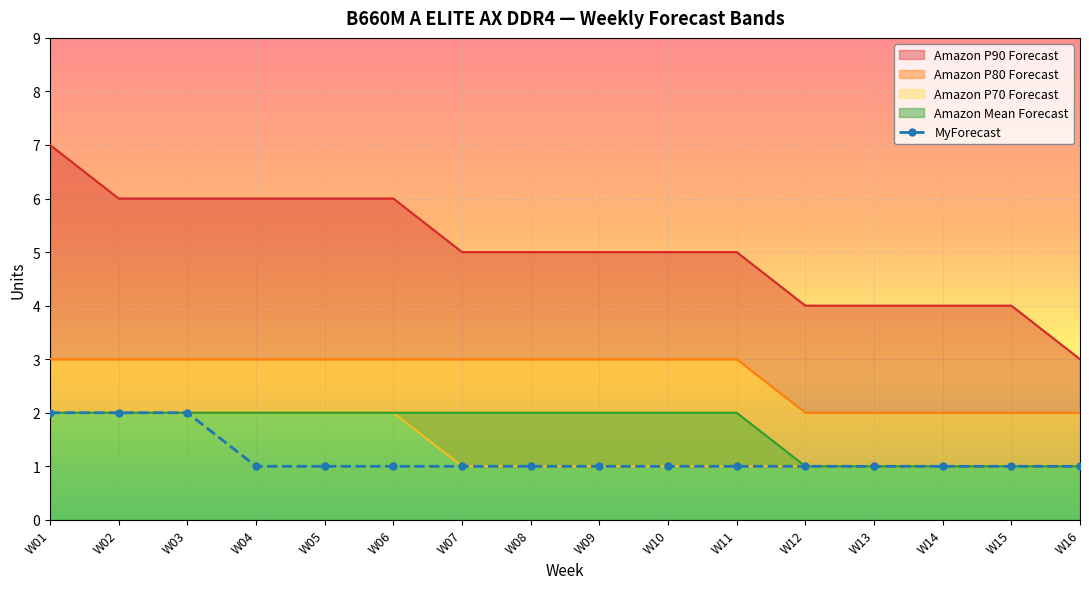

What is the difference between the second highest and minimum values?

1